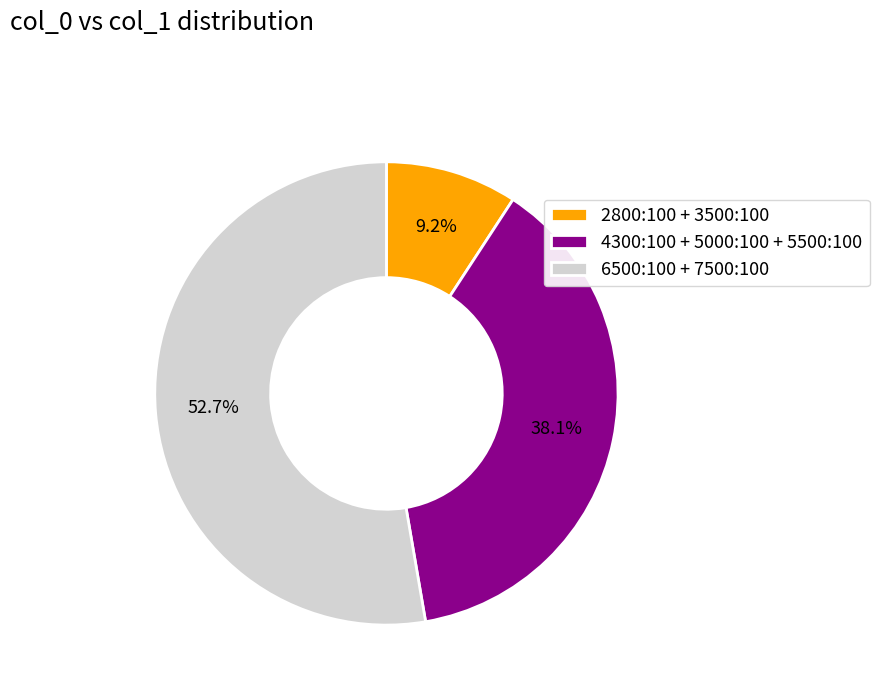

What is the total percentage of 2800:100 + 3500:100 and 4300:100 + 5000:100 + 5500:100?

47.3%